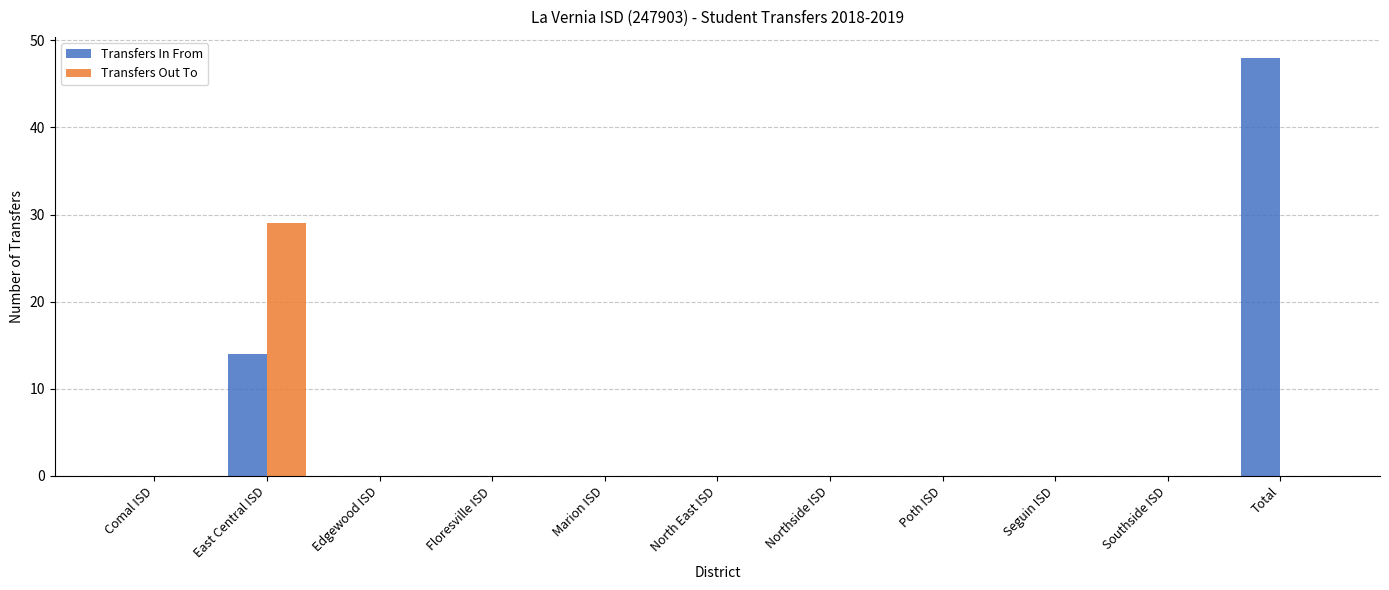

Are the bars horizontal?

No